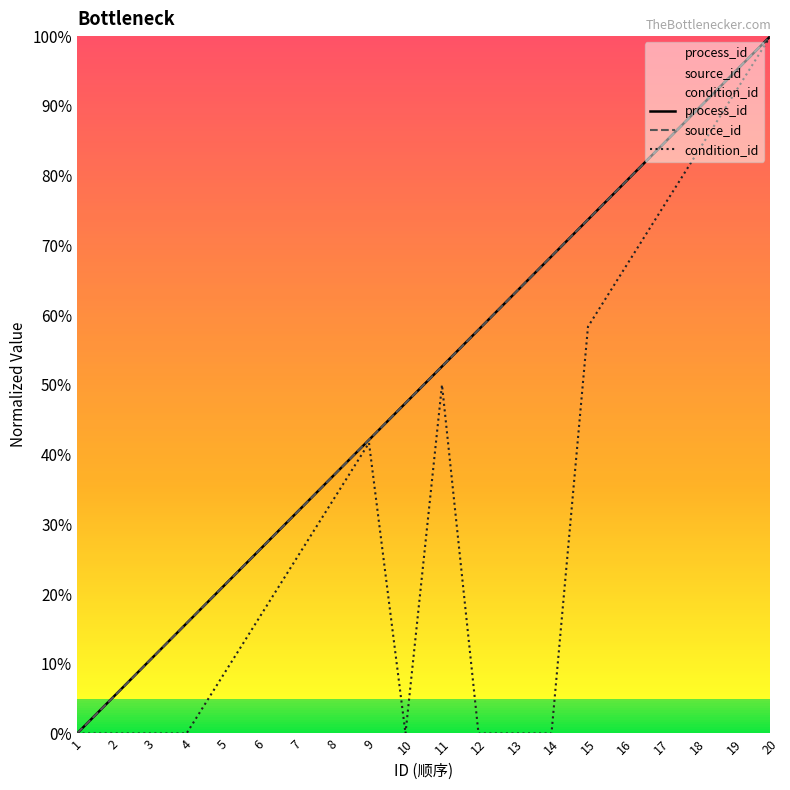

What is the sum of the condition_id values at 2 and 15?

58.3